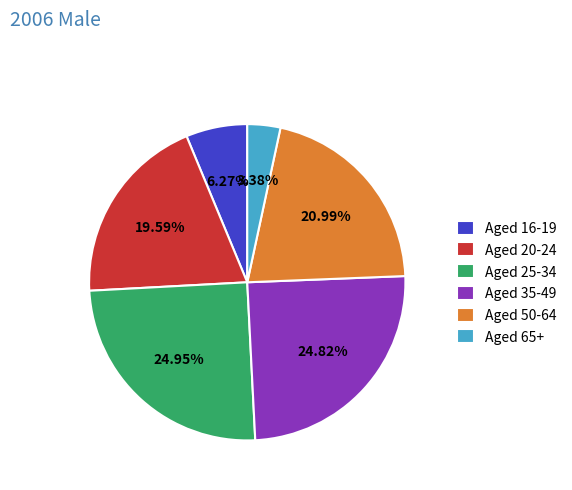

How many segments does this pie chart have?

6